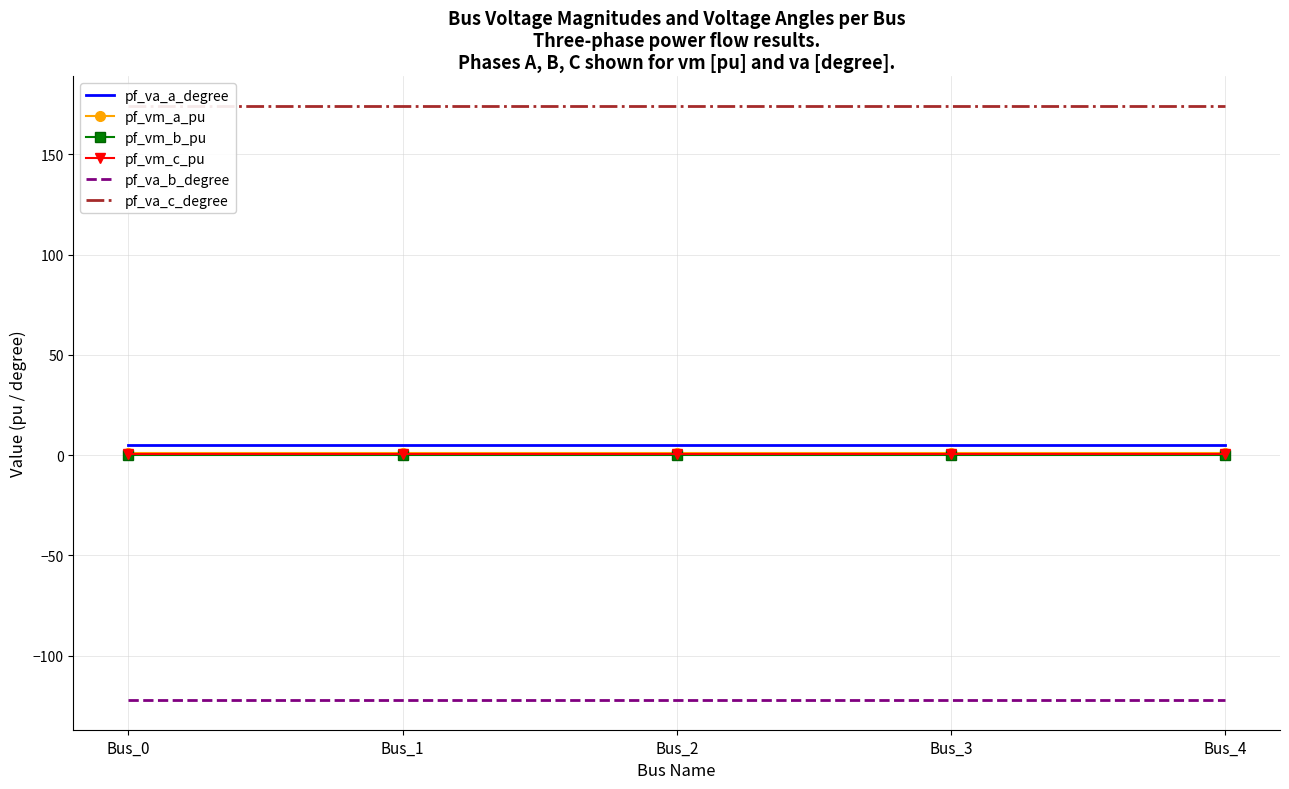

How many series are shown in this chart?

6